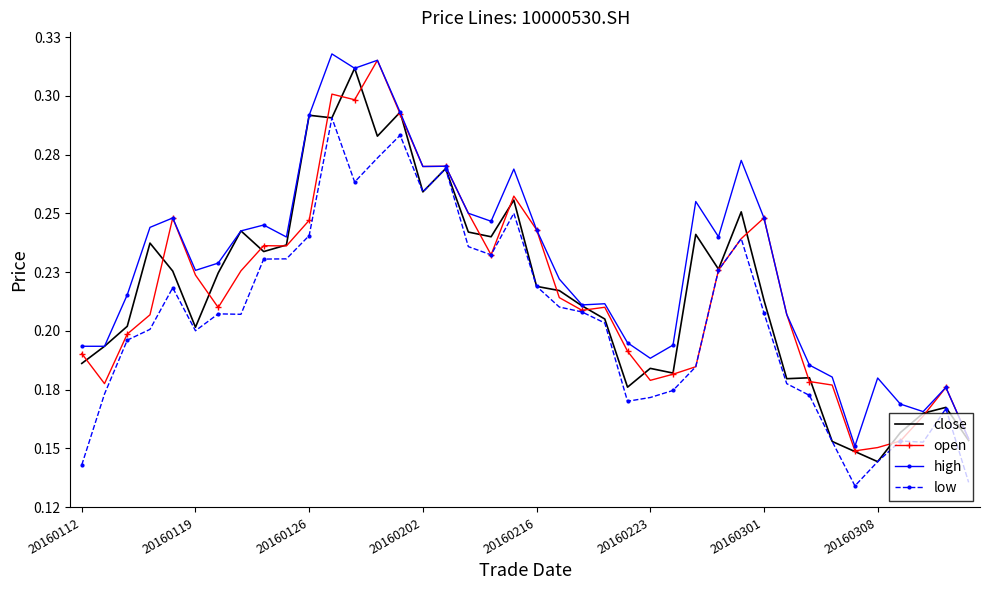

What are all the series names shown in the legend?

close, open, high, low